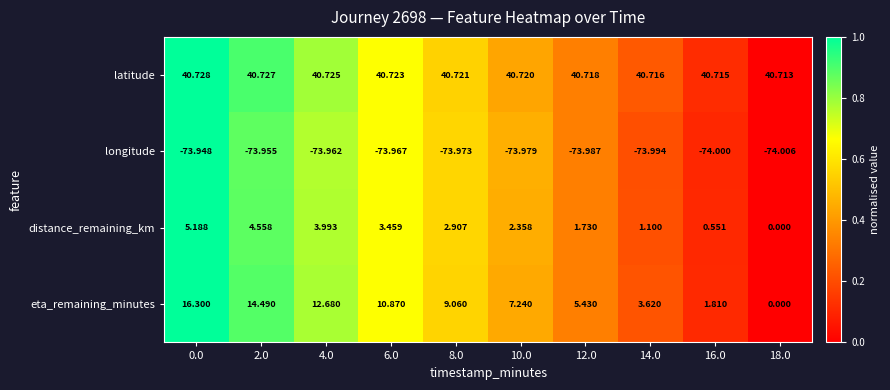

Which series changed the most between 10.0 and 18.0?

eta_remaining_minutes